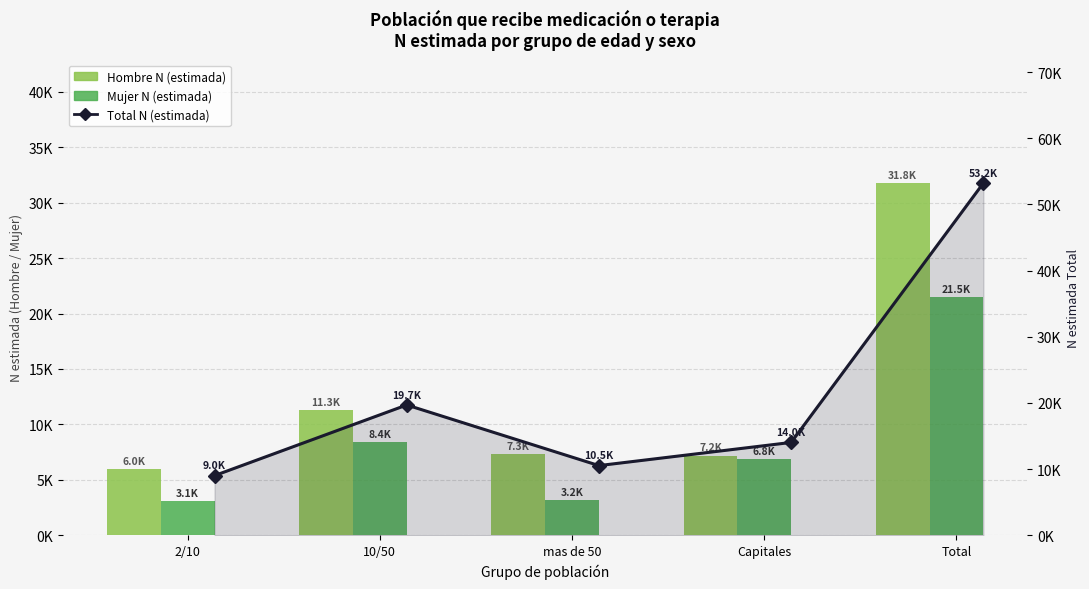

List the labels in order of Mujer N (estimada) value, largest first.

Total, 10/50, Capitales, mas de 50, 2/10